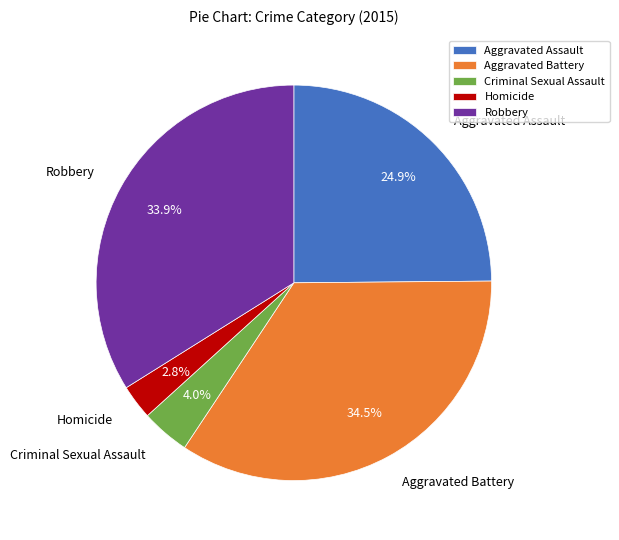

Which has a higher value, Aggravated Assault or Homicide?

Aggravated Assault